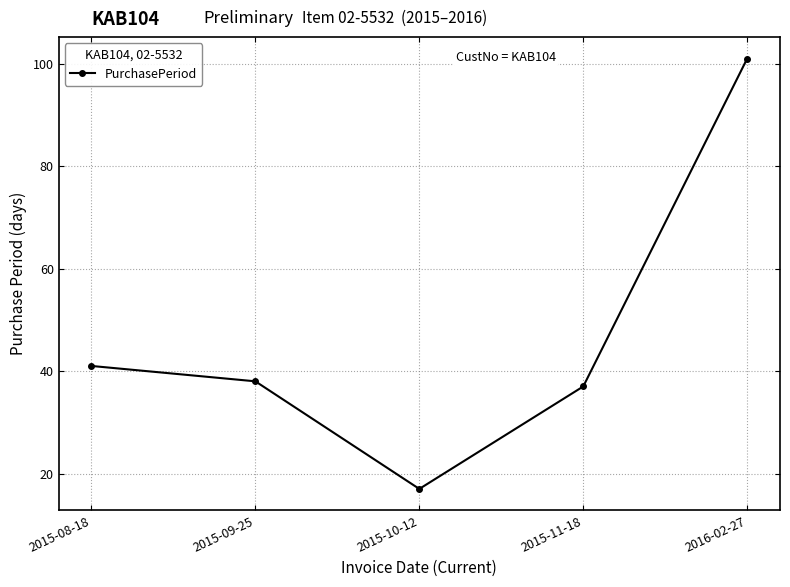

Rank the categories by value from highest to lowest.

2016-02-27, 2015-08-18, 2015-09-25, 2015-11-18, 2015-10-12